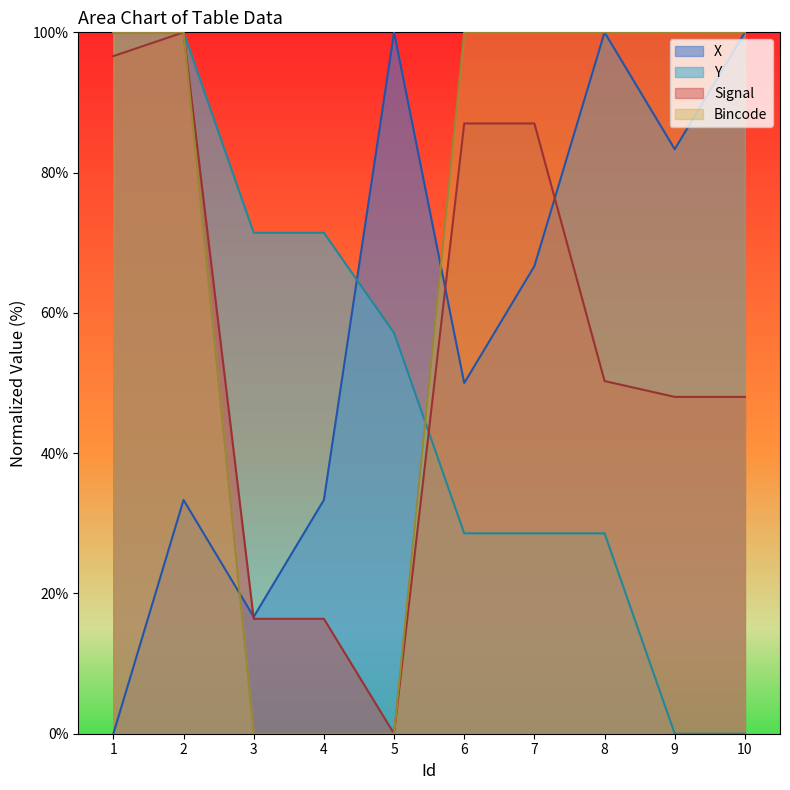

At which category does Signal reach its first local valley?

5